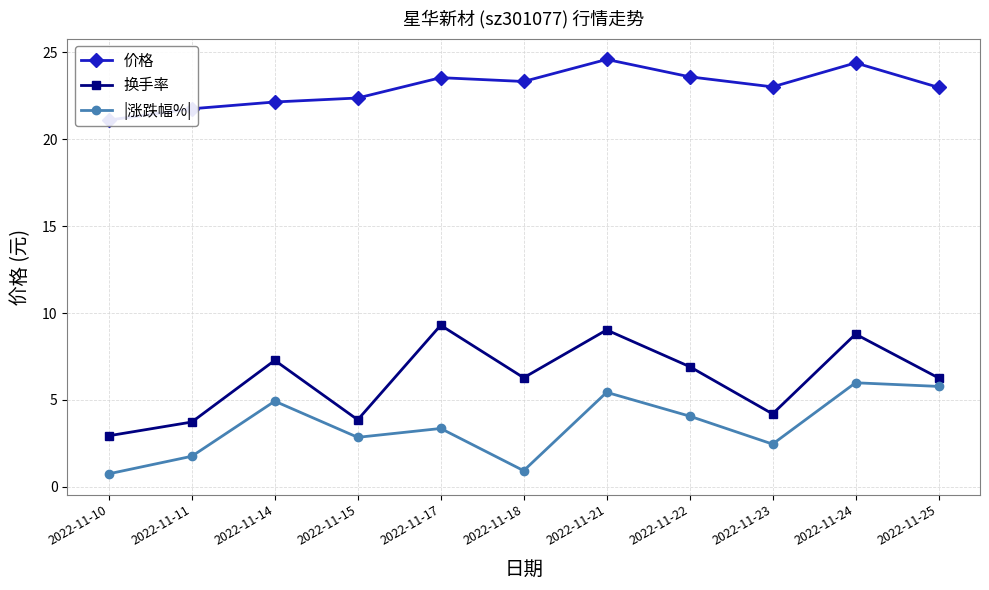

Which label corresponds to the smallest value in the chart?

2022-11-10